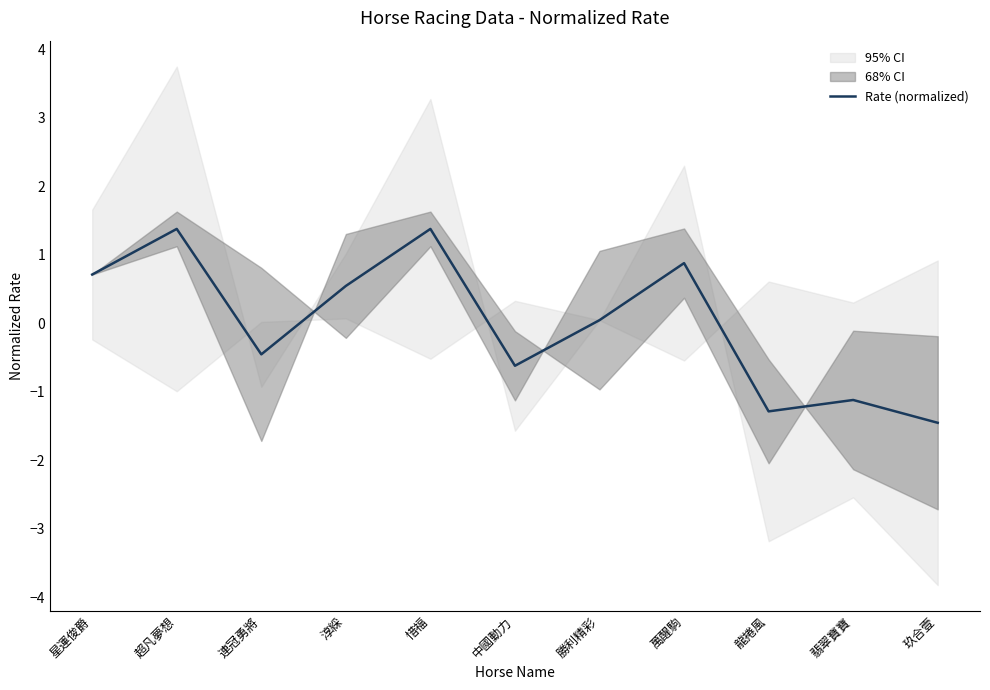

How many lines are shown in the chart?

1